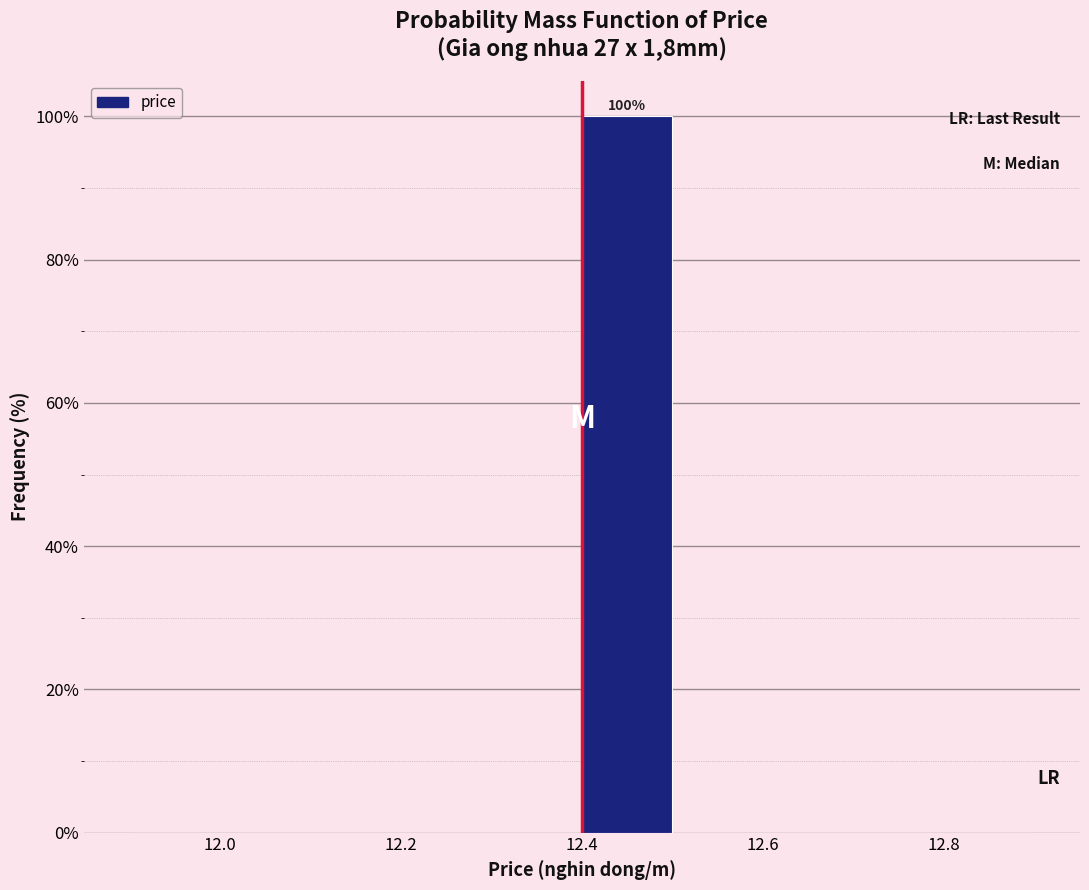

Which range on the x-axis has the tallest bar?

12.4 to 12.5